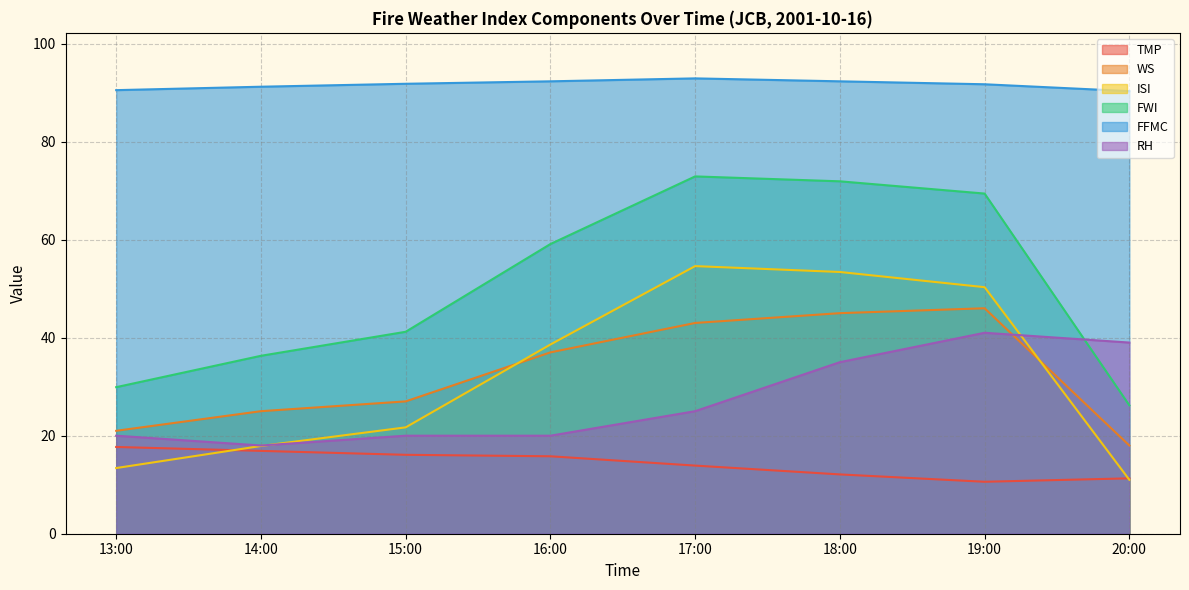

True or false: RH has a value of 18.0 at 14:00.

True